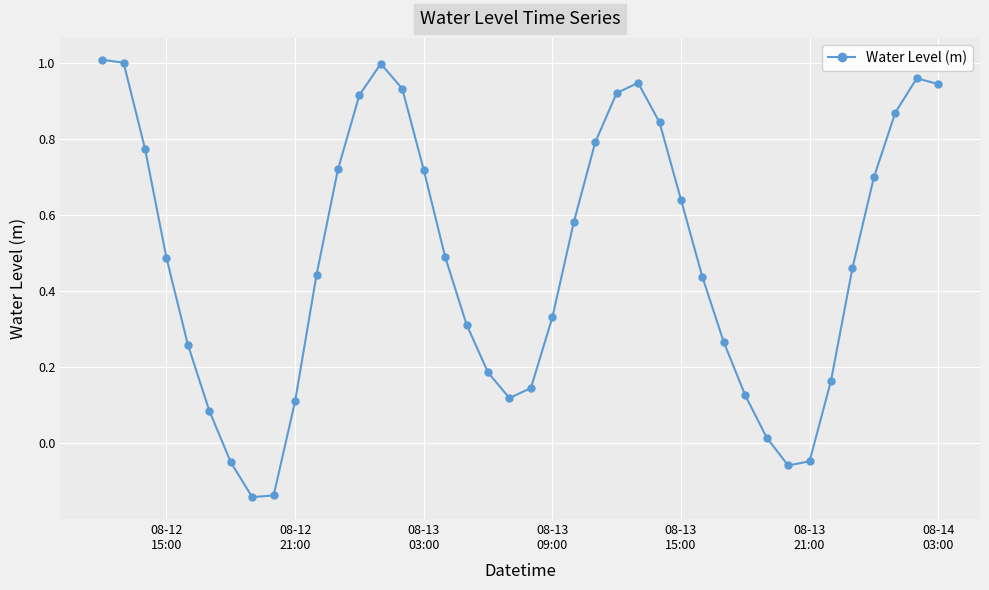

True or false: there are more than 2 points higher than both neighbors.

True